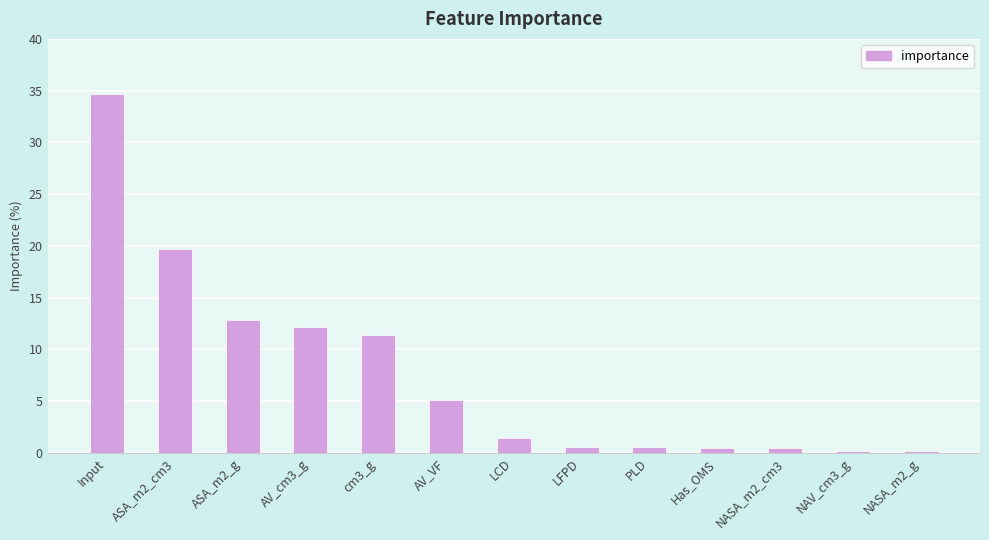

Which category has the highest value across all series?

Input